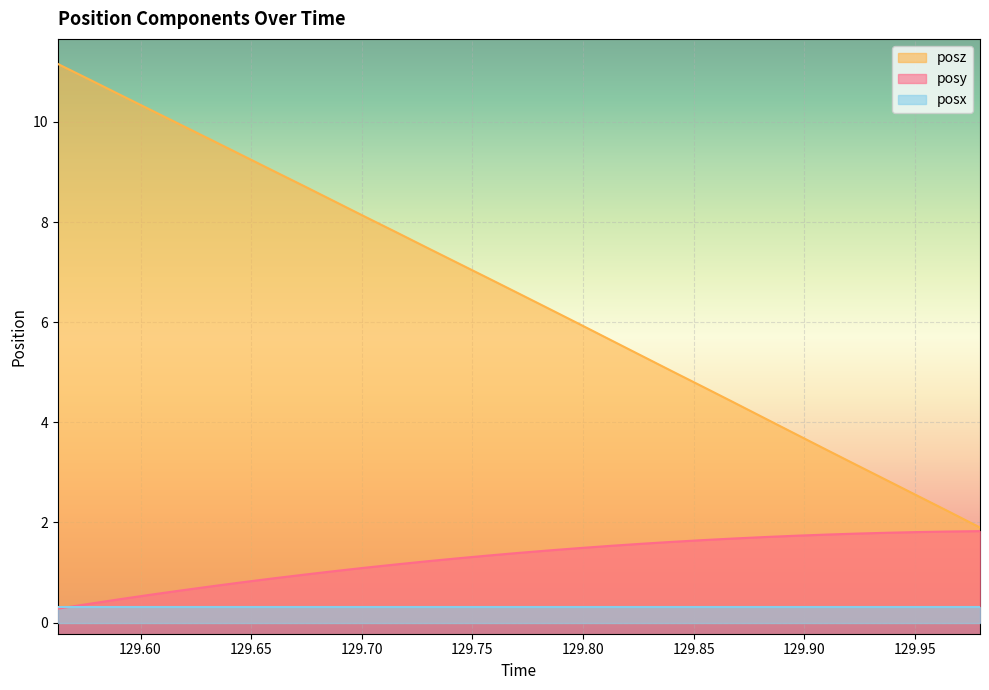

True or false: posz and posy cross at least once.

False